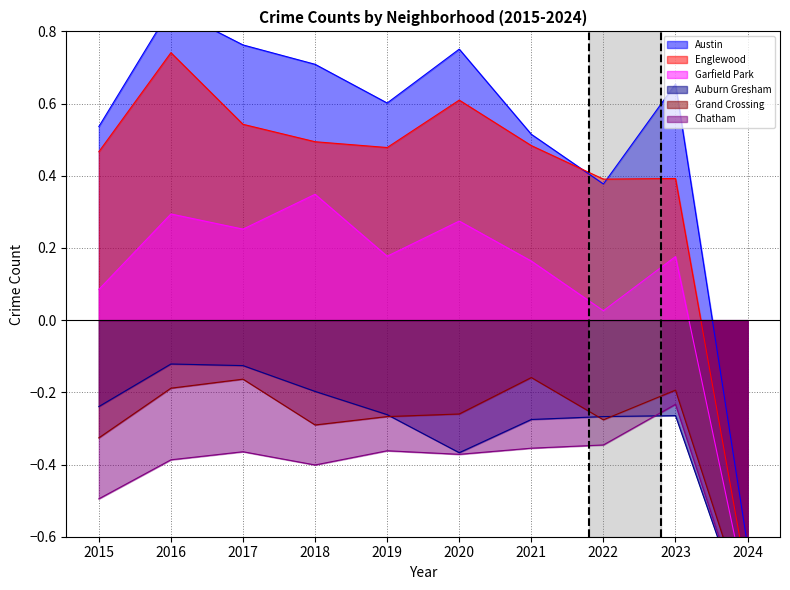

Does the chart have visible grid lines?

Yes